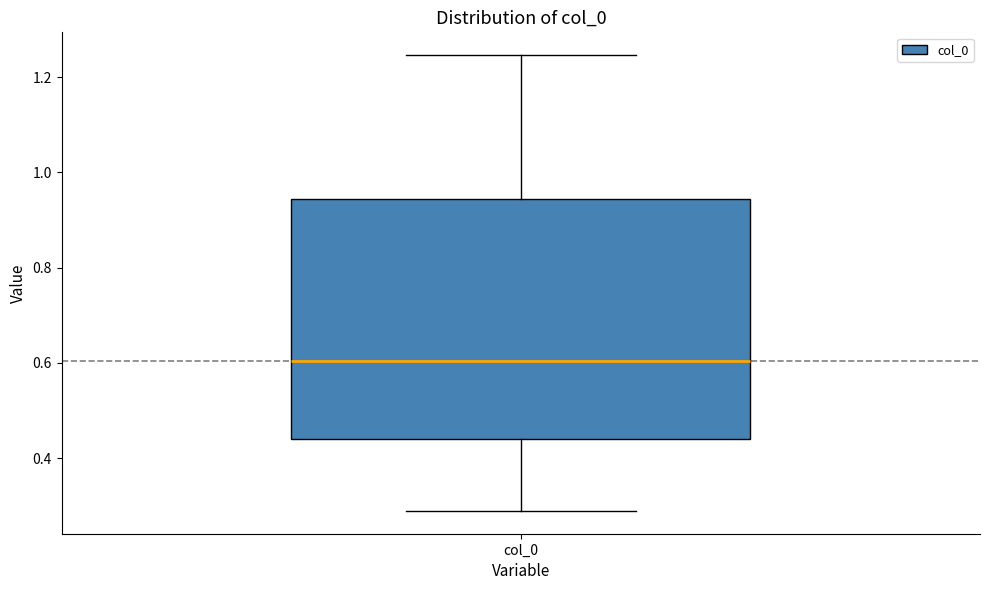

Read this box plot against the y-axis: the position of the median line, the range covered by the box, and the ends of both whiskers. The values are not printed on the chart, so give them approximately, as read against the axis.

median 0.60, box 0.44 to 0.94, whiskers 0.28 to 1.24